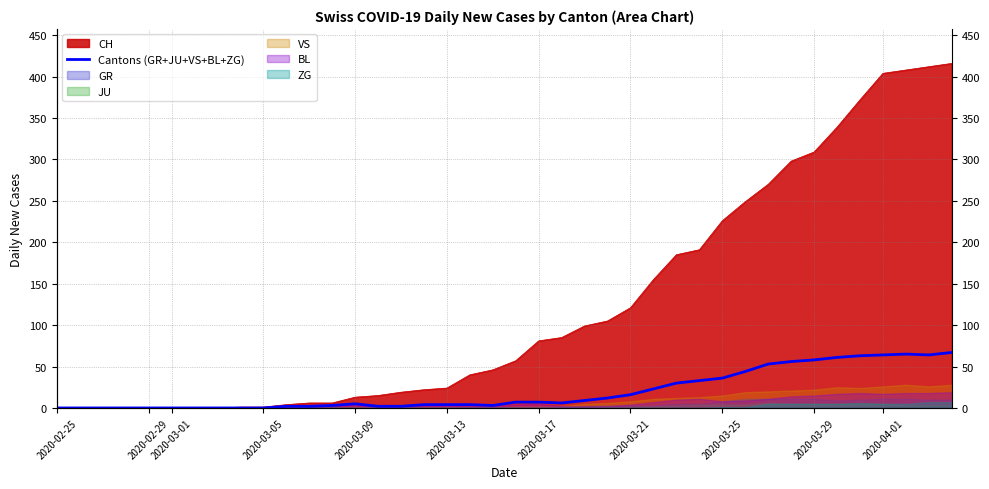

Which label corresponds to the smallest value in the chart?

2020-02-25